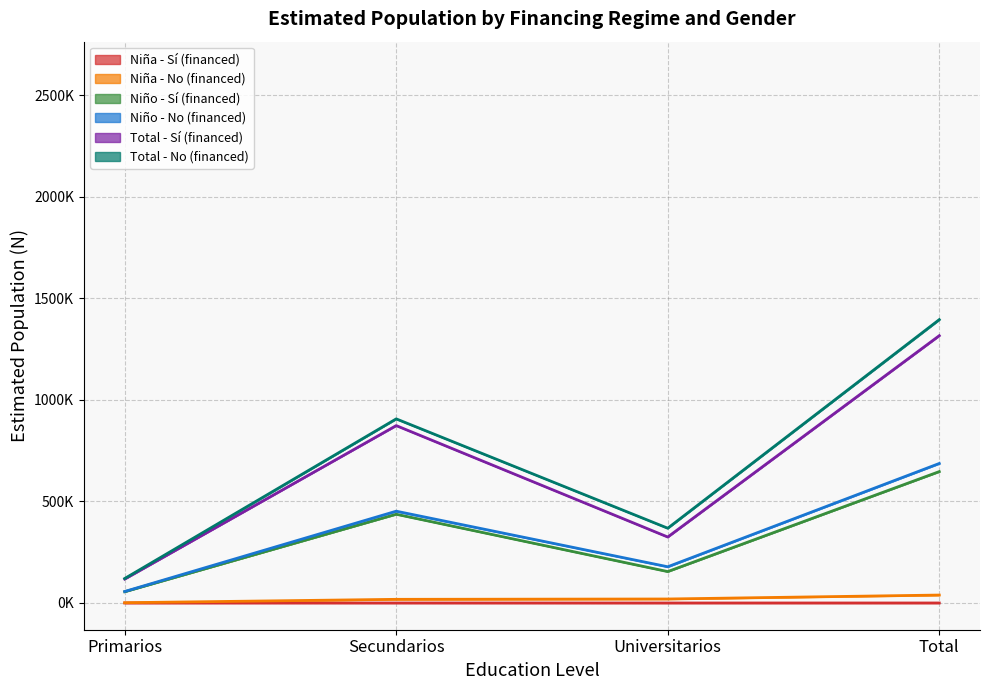

What is the difference between the Niño N (estimada) values at Primarios and Secundarios?

395339.5